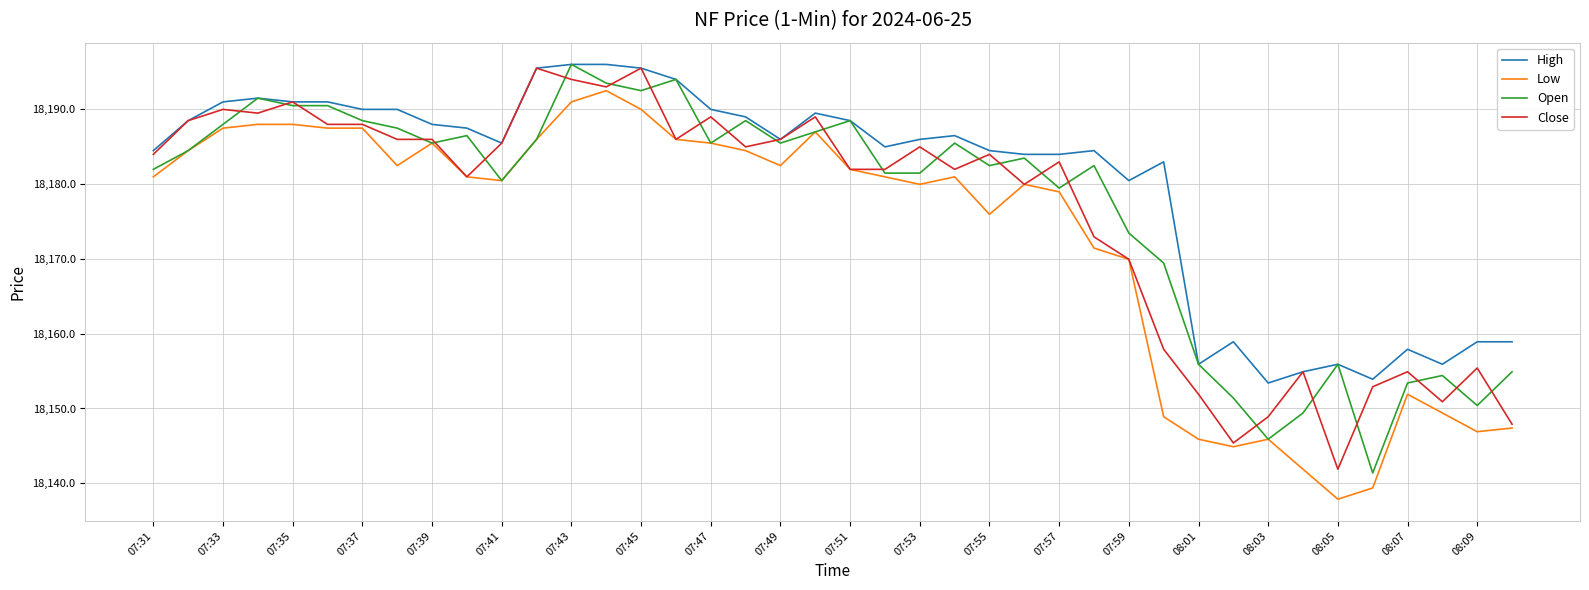

What is the greatest value displayed?

18195.9